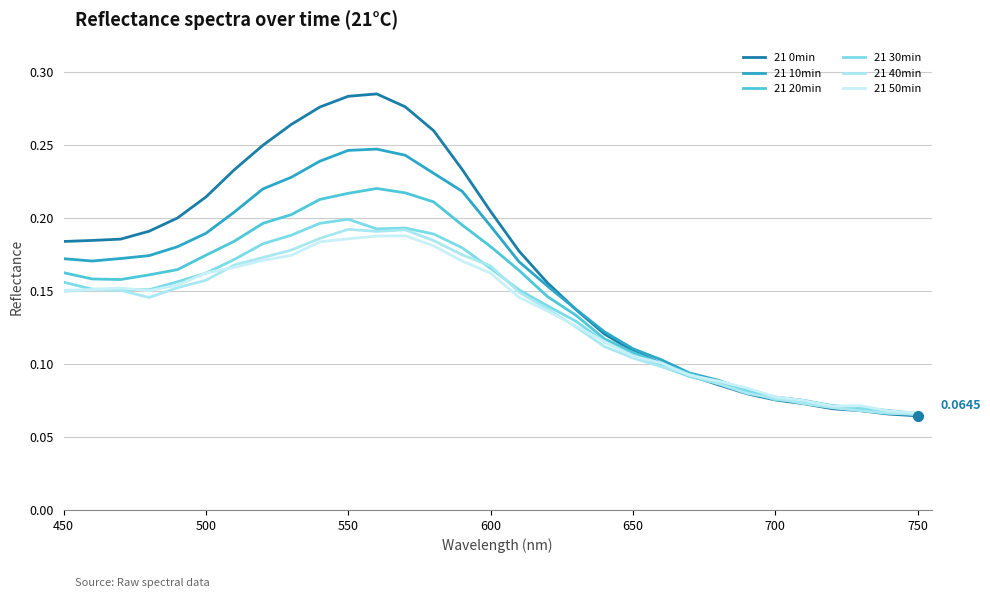

Does the chart display data point markers on the line(s)?

No